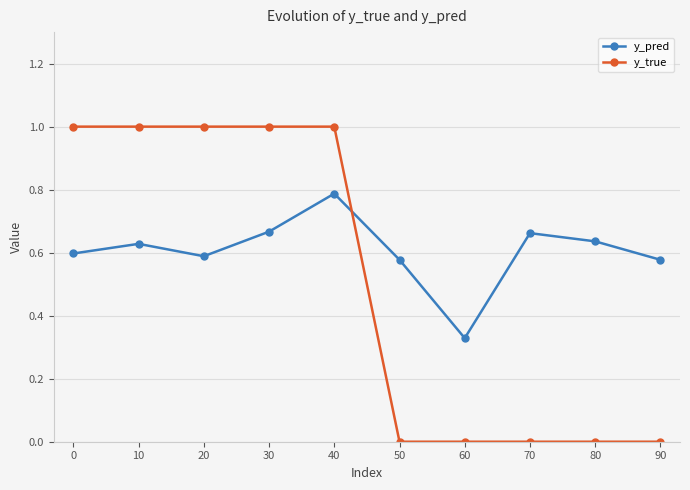

Between which two adjacent categories do y_true and y_pred first intersect?

40 and 50